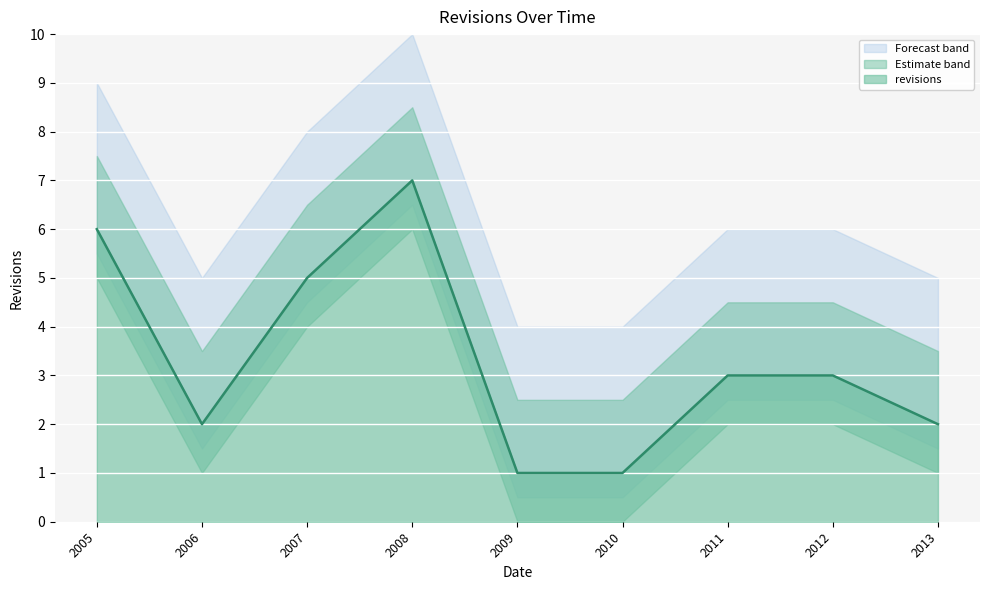

Is it true that revisions equals 2 at 2011?

False